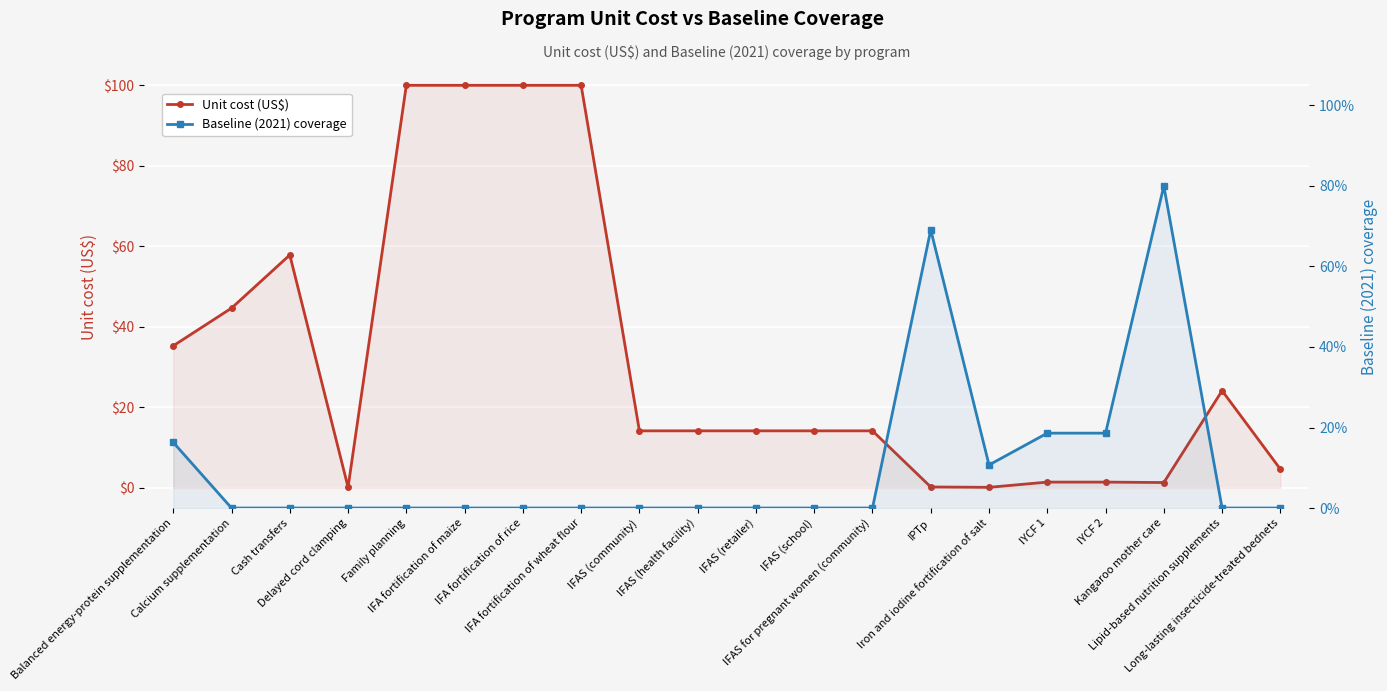

Reading left to right, what are all the values shown in this chart?

Unit cost (US$): Balanced energy-protein supplementation=35.3	Calcium supplementation=44.6	Cash transfers=57.9	Delayed cord clamping=0.1	Family planning=100.0	IFA fortification of maize=100.0	IFA fortification of rice=100.0	IFA fortification of wheat flour=100.0	IFAS (community)=14.2	IFAS (health facility)=14.2	IFAS (retailer)=14.2	IFAS (school)=14.2	IFAS for pregnant women (community)=14.2	IPTp=0.2	Iron and iodine fortification of salt=0.1	IYCF 1=1.4	IYCF 2=1.4	Kangaroo mother care=1.3	Lipid-based nutrition supplements=24.1	Long-lasting insecticide-treated bednets=4.7
Baseline (2021) coverage: Balanced energy-protein supplementation=0.2	Calcium supplementation=0.0	Cash transfers=0.0	Delayed cord clamping=0.0	Family planning=0.0	IFA fortification of maize=0.0	IFA fortification of rice=0.0	IFA fortification of wheat flour=0.0	IFAS (community)=0.0	IFAS (health facility)=0.0	IFAS (retailer)=0.0	IFAS (school)=0.0	IFAS for pregnant women (community)=0.0	IPTp=0.7	Iron and iodine fortification of salt=0.1	IYCF 1=0.2	IYCF 2=0.2	Kangaroo mother care=0.8	Lipid-based nutrition supplements=0.0	Long-lasting insecticide-treated bednets=0.0